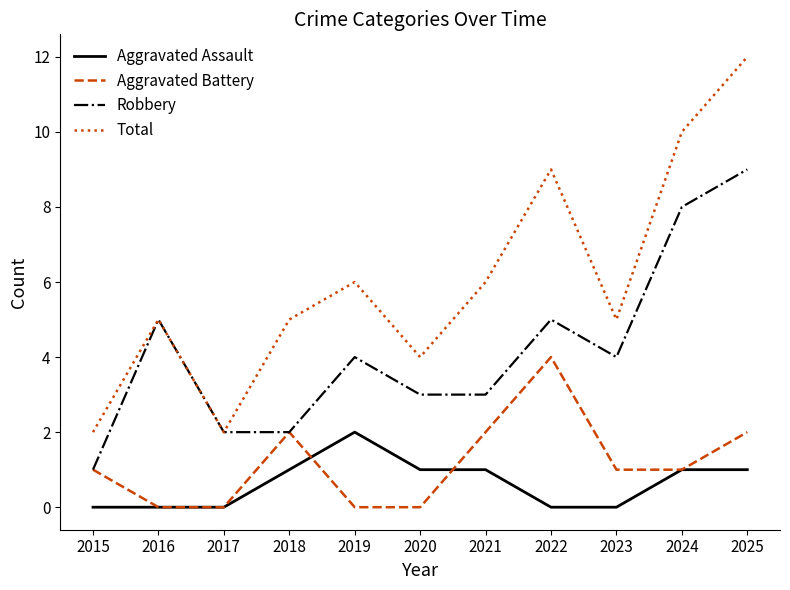

Reading left to right, extract all data points from this chart.

Aggravated Assault: 2015=0	2016=0	2017=0	2018=1	2019=2	2020=1	2021=1	2022=0	2023=0	2024=1	2025=1
Aggravated Battery: 2015=1	2016=0	2017=0	2018=2	2019=0	2020=0	2021=2	2022=4	2023=1	2024=1	2025=2
Robbery: 2015=1	2016=5	2017=2	2018=2	2019=4	2020=3	2021=3	2022=5	2023=4	2024=8	2025=9
Total: 2015=2	2016=5	2017=2	2018=5	2019=6	2020=4	2021=6	2022=9	2023=5	2024=10	2025=12